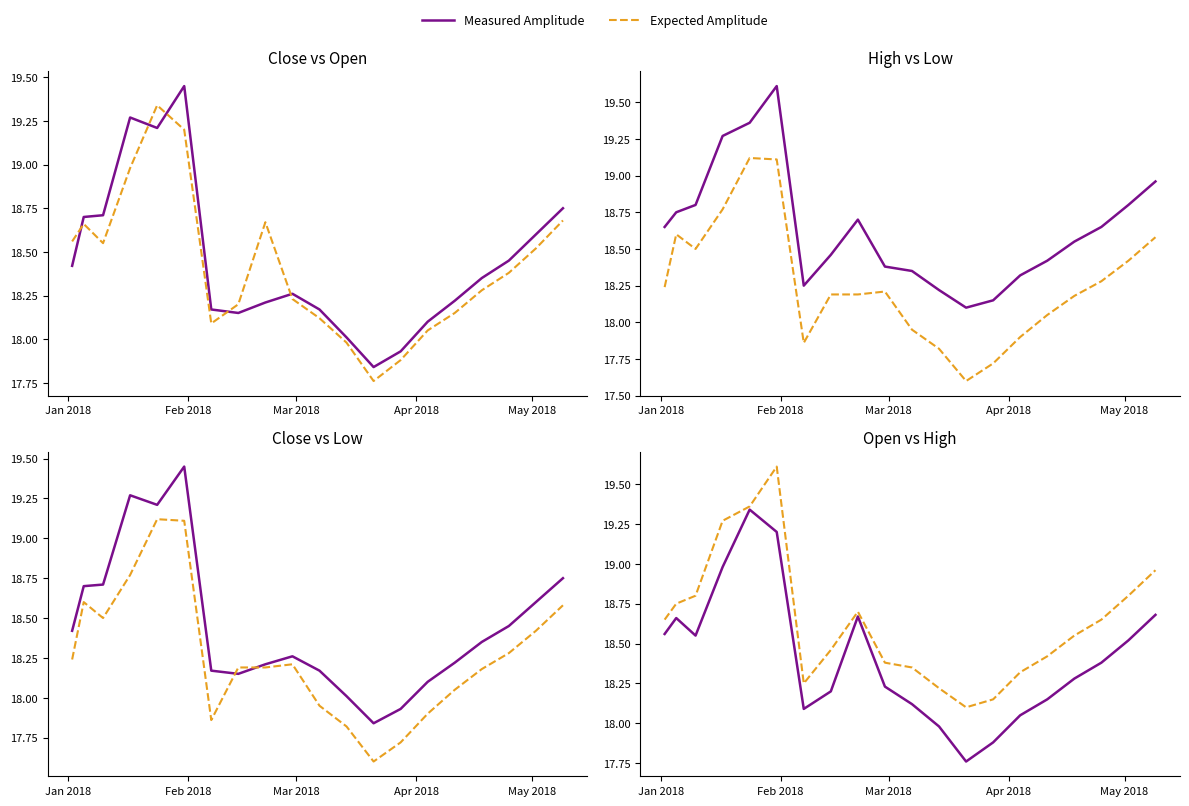

Is the value of Measured Amplitude at 7 greater than the value of Expected Amplitude at Feb 2018?

No